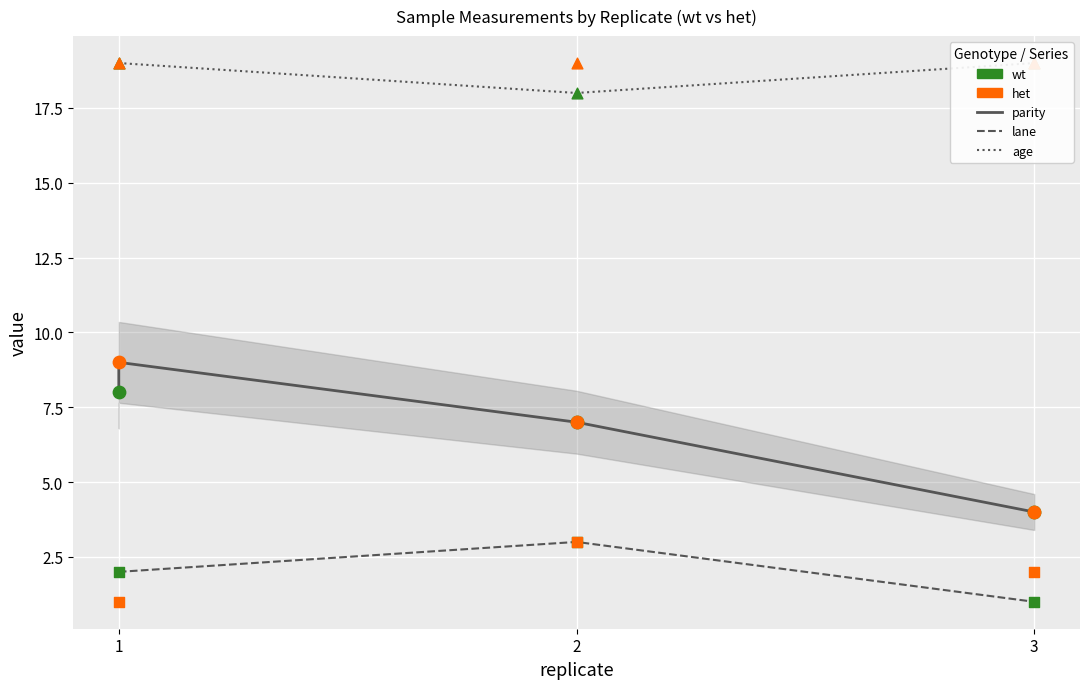

Which series contains the lowest Y value?

lane (wt)